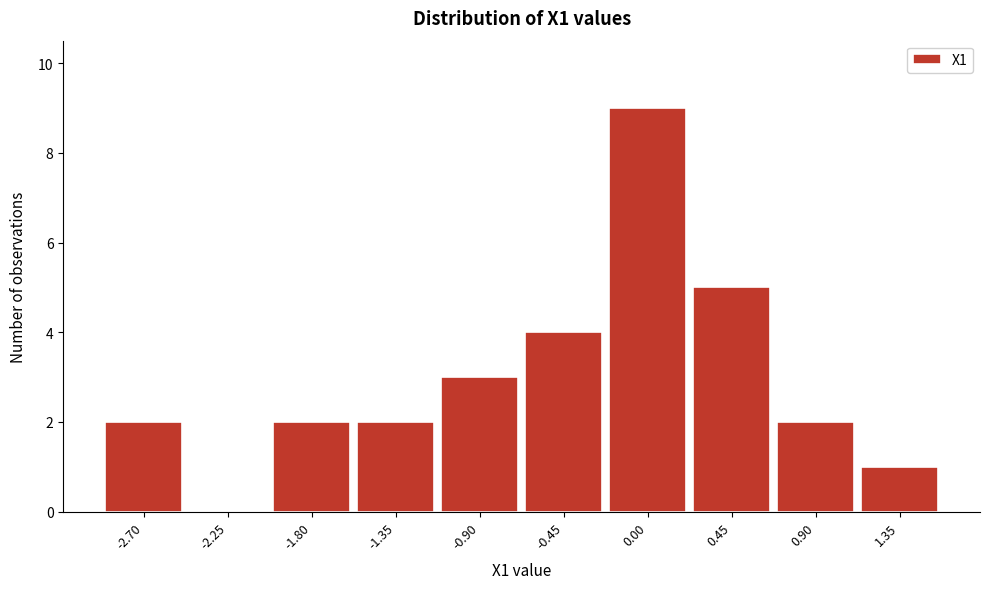

Reading left to right, what are all the values shown in this chart?

-2.70=2	-2.25=0	-1.80=2	-1.35=2	-0.90=3	-0.45=4	0.00=9	0.45=5	0.90=2	1.35=1